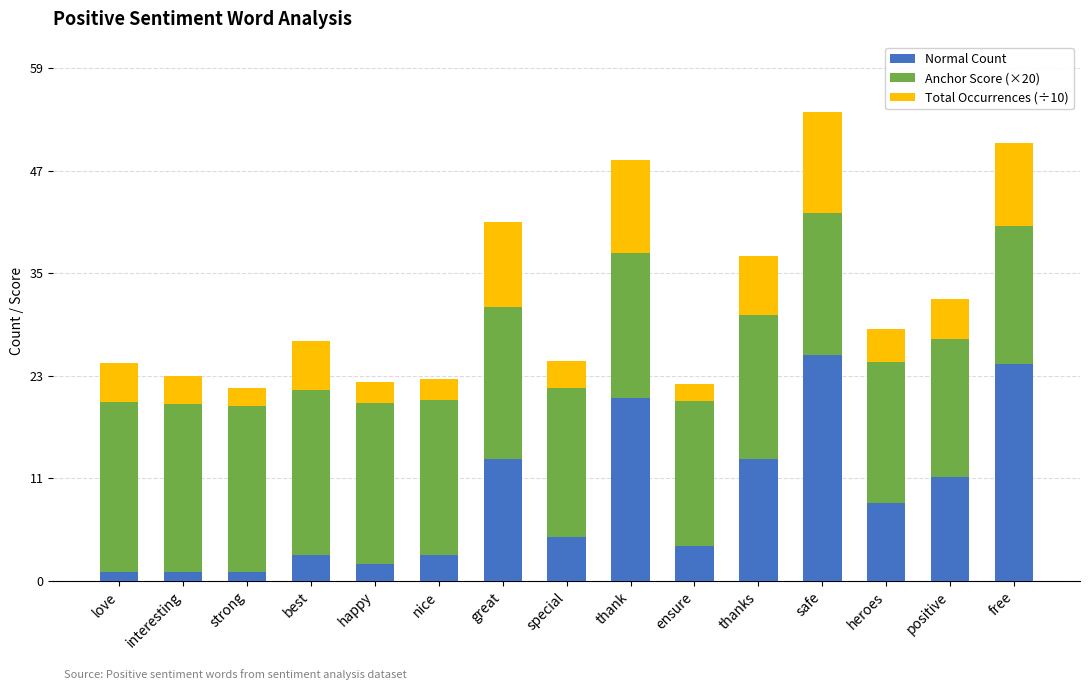

Does the chart contain stacked bars?

Yes